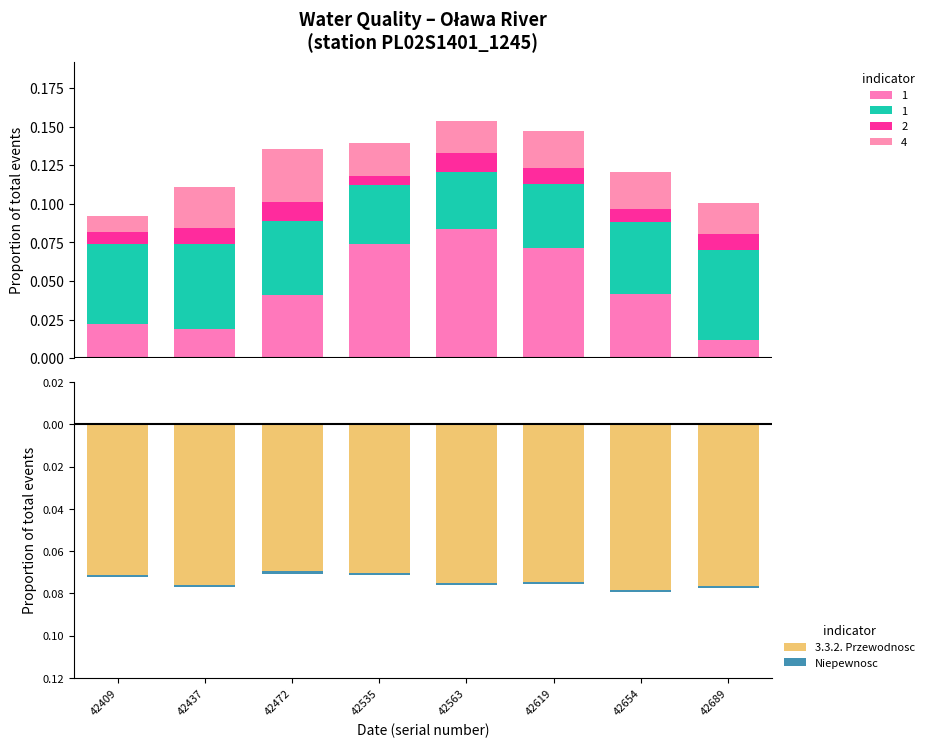

Is the value of 3.3.2. Przewodnosc at 42654 greater than the value of Niepewnosc at 42563?

No